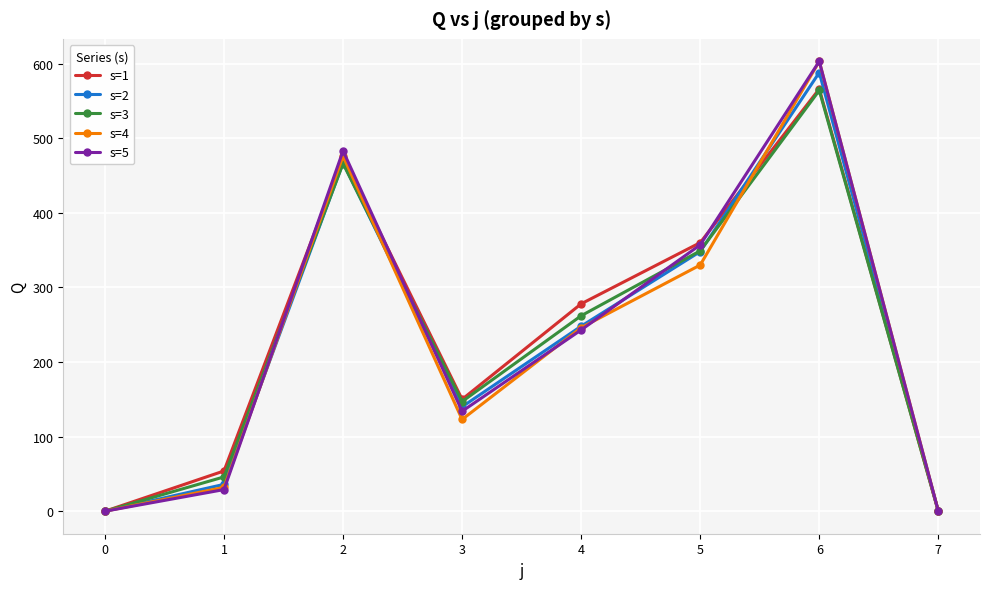

Which series changed the most between 0 and 3?

s=1